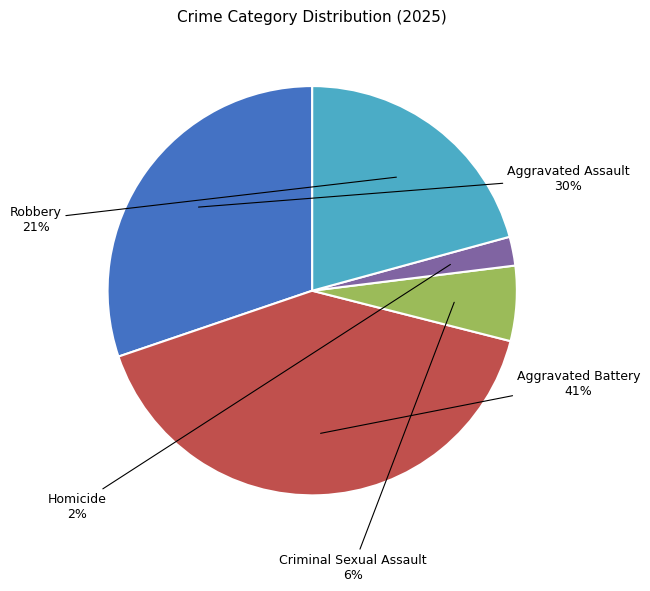

Between Robbery and Criminal Sexual Assault, which is larger?

Robbery